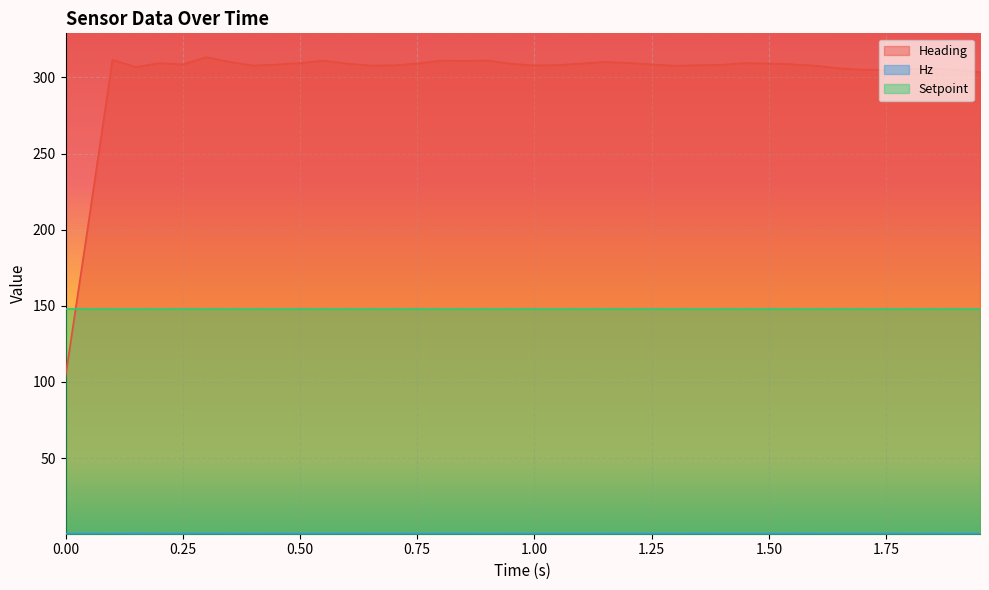

In Hz, how many points are lower than both neighbors (excluding endpoints)?

12